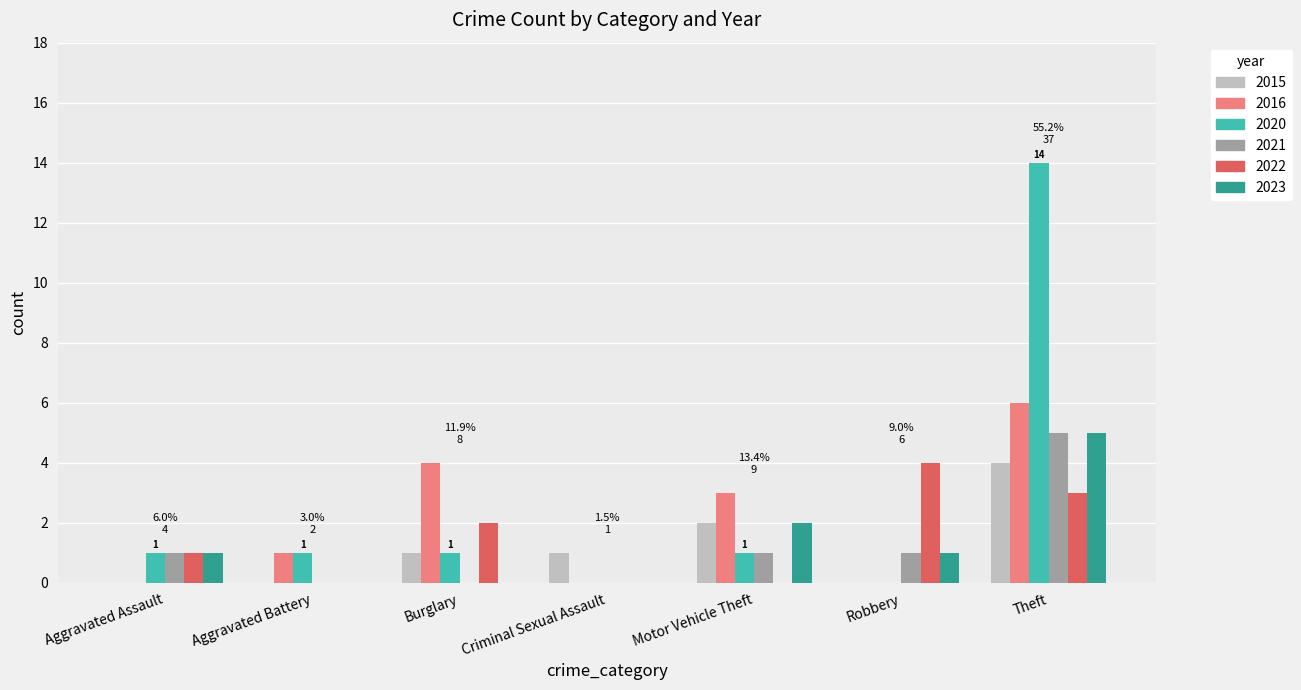

True or false: 2021 has a value of 1 at Motor Vehicle Theft.

True